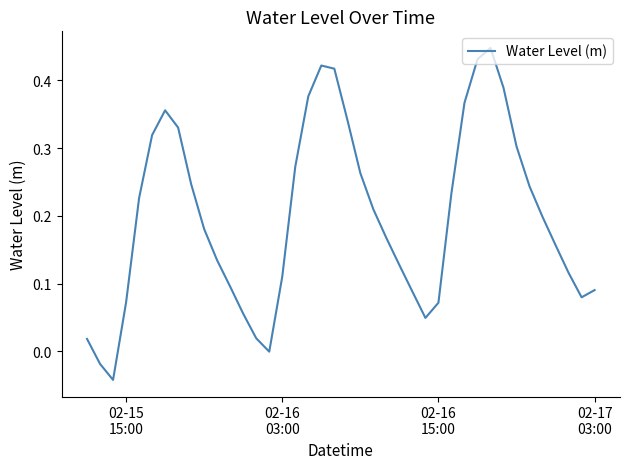

What is the difference between the maximum and minimum values?

0.5